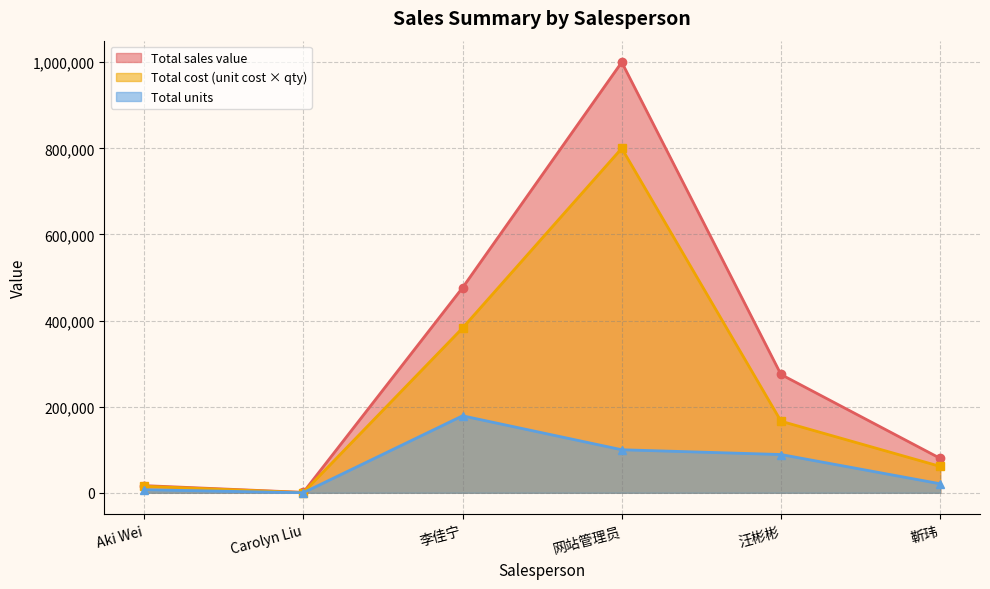

Does the chart have visible grid lines?

Yes